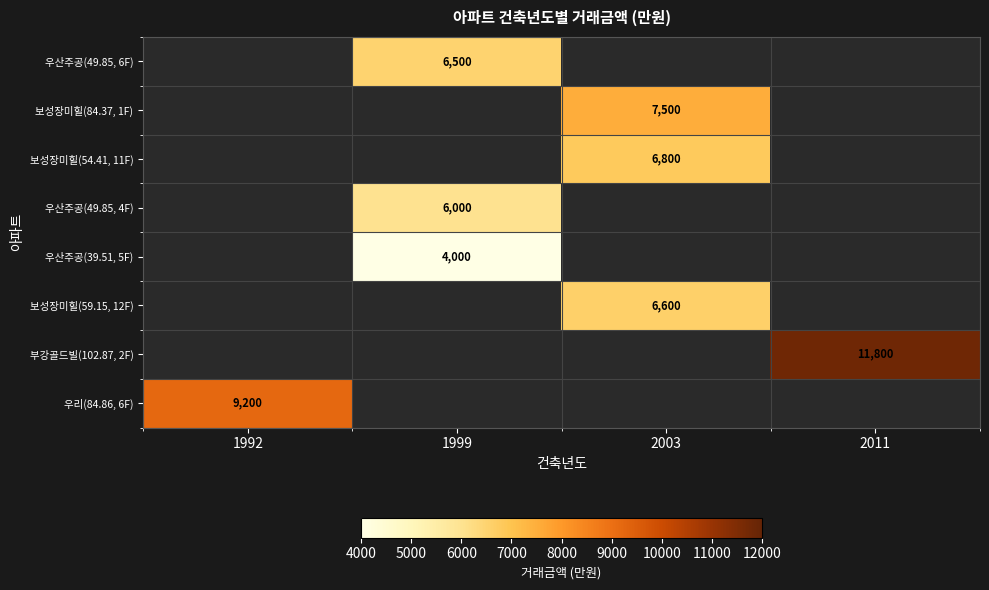

How many categories are shown in the chart?

4